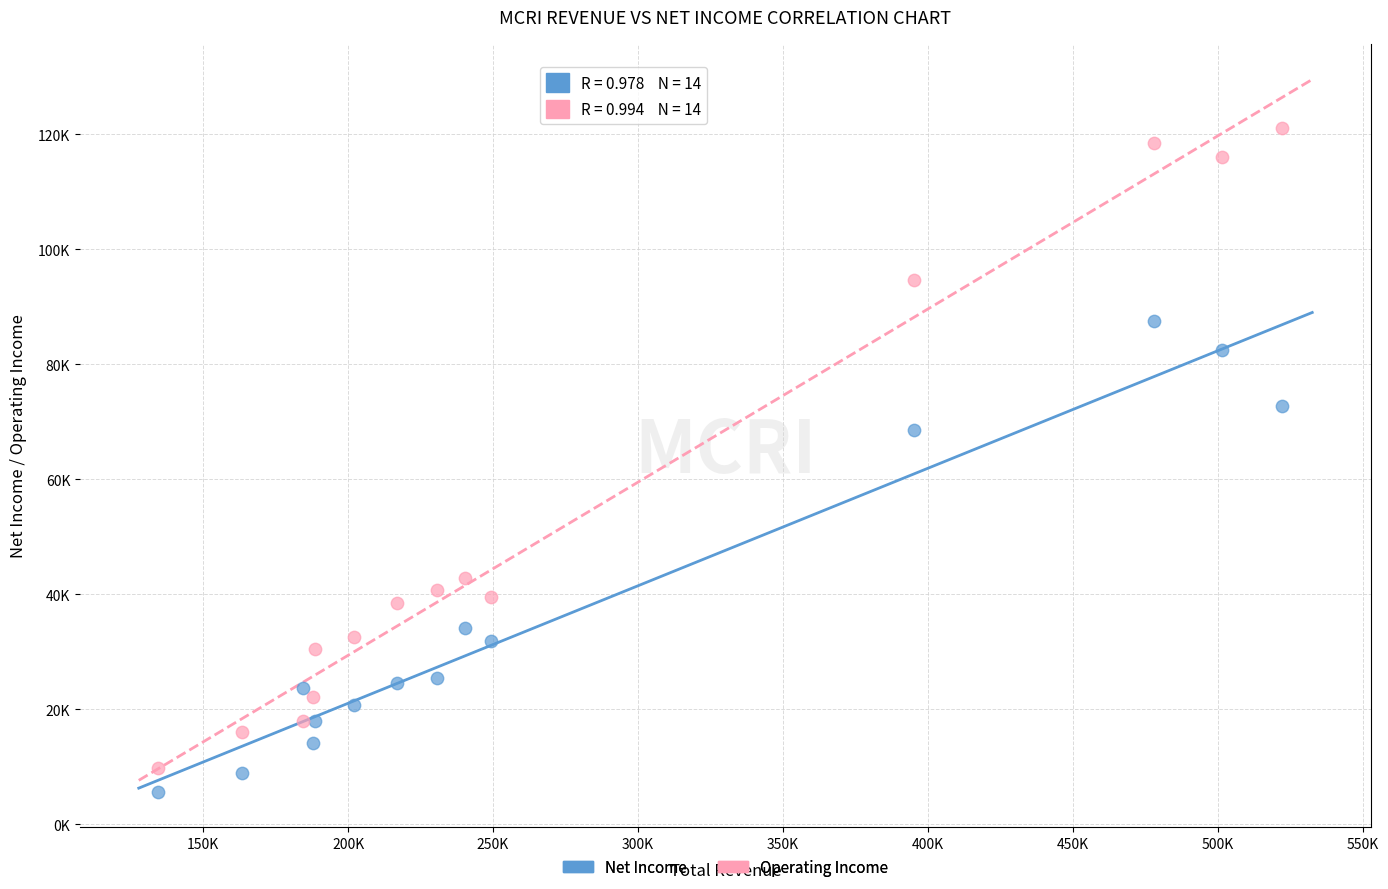

Which series has the widest spread of Y values?

Operating Income